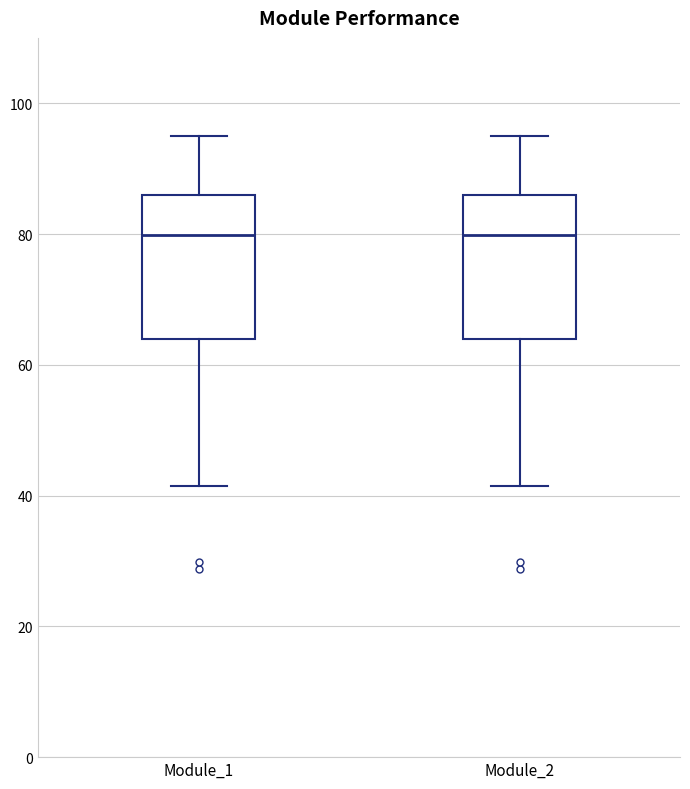

Where is the upper edge of the box for Module_1 on the y-axis? The values are not printed on the chart, so give them approximately, as read against the axis.

86